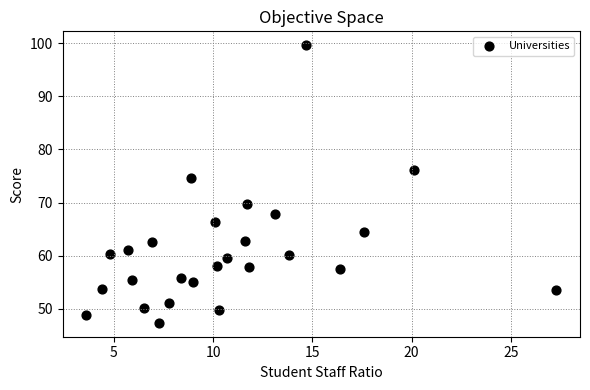

What Y value in the scatter plot is closest to 73?

74.7